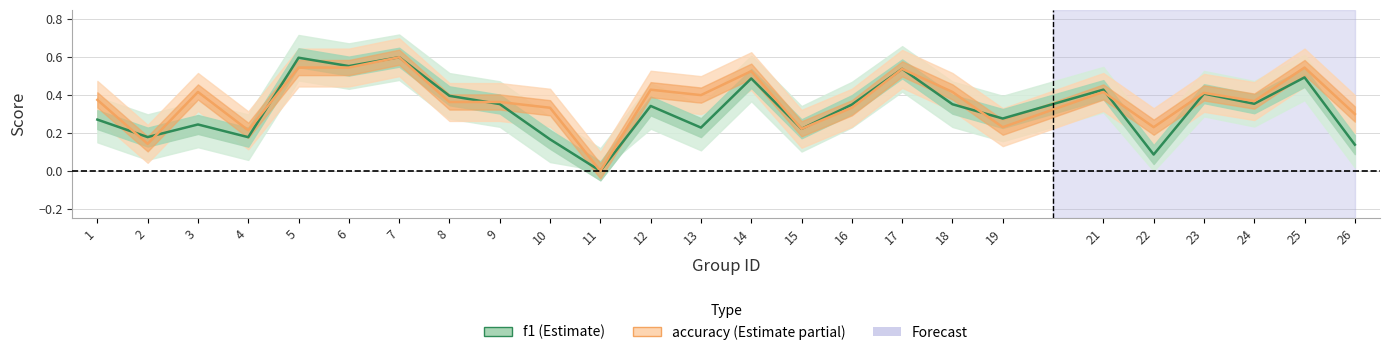

Where is the first local maximum for f1?

3